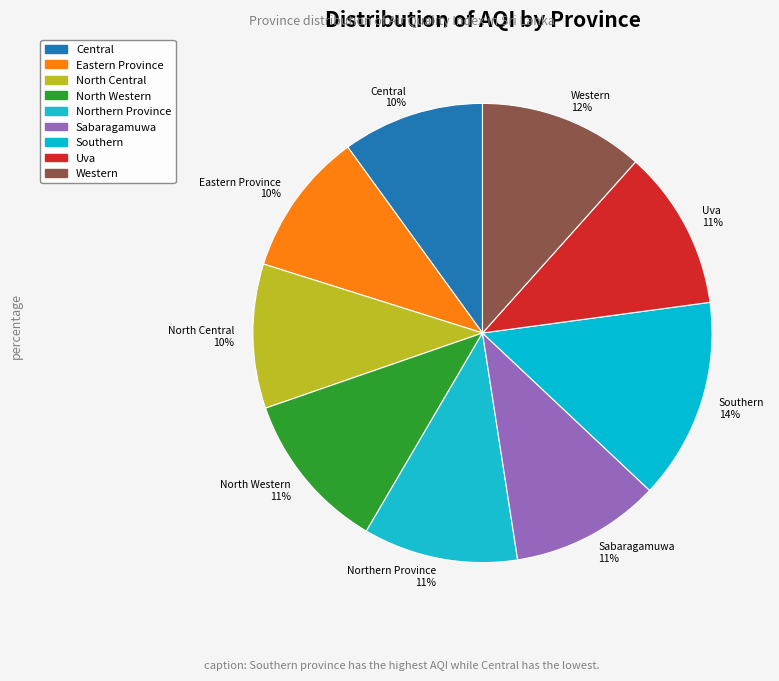

Combined, do Southern 14% and Western 12% account for over 50%?

No